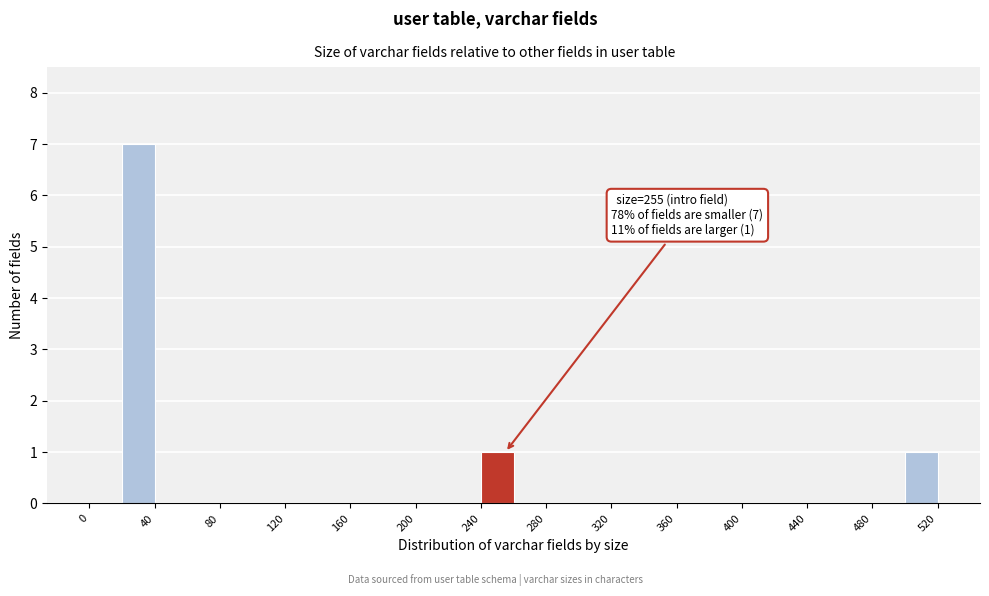

Which range on the x-axis has the tallest bar?

20 to 40